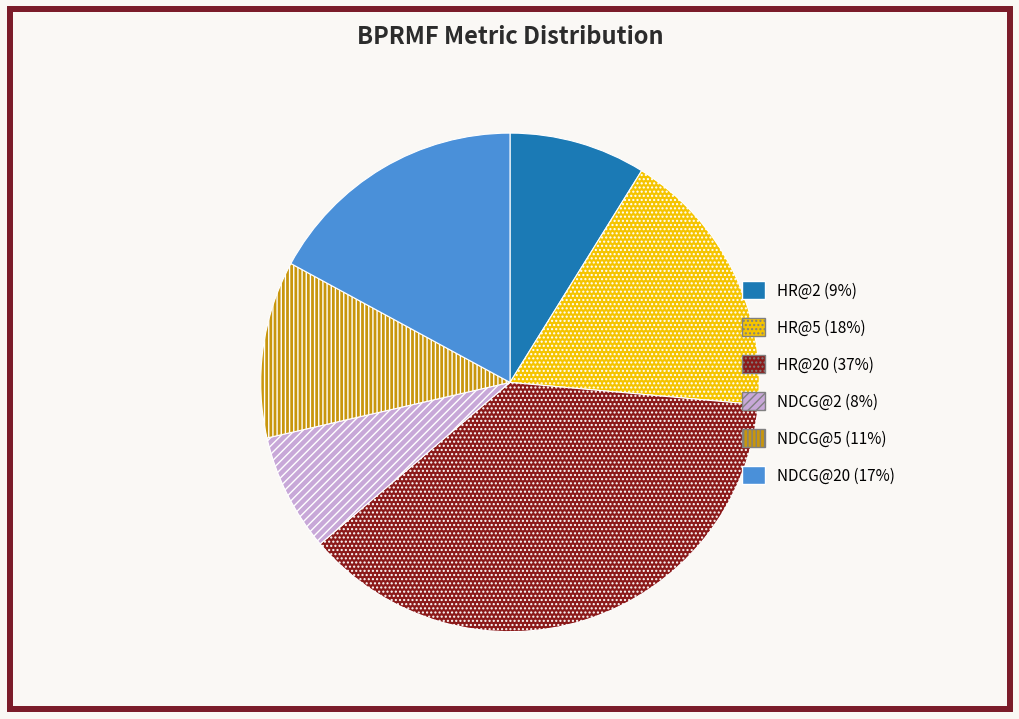

Is there any slice that represents more than half of the pie?

No